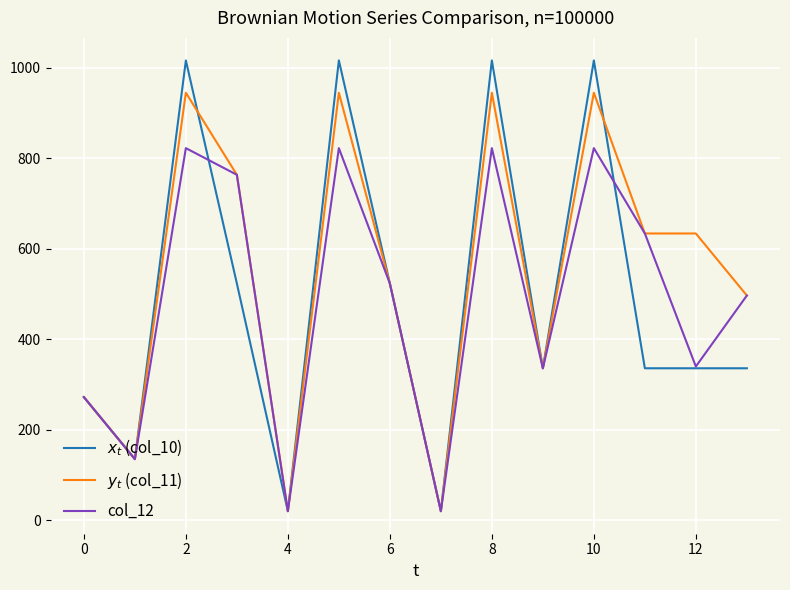

What is the sum of all col_12 values?

6830.1